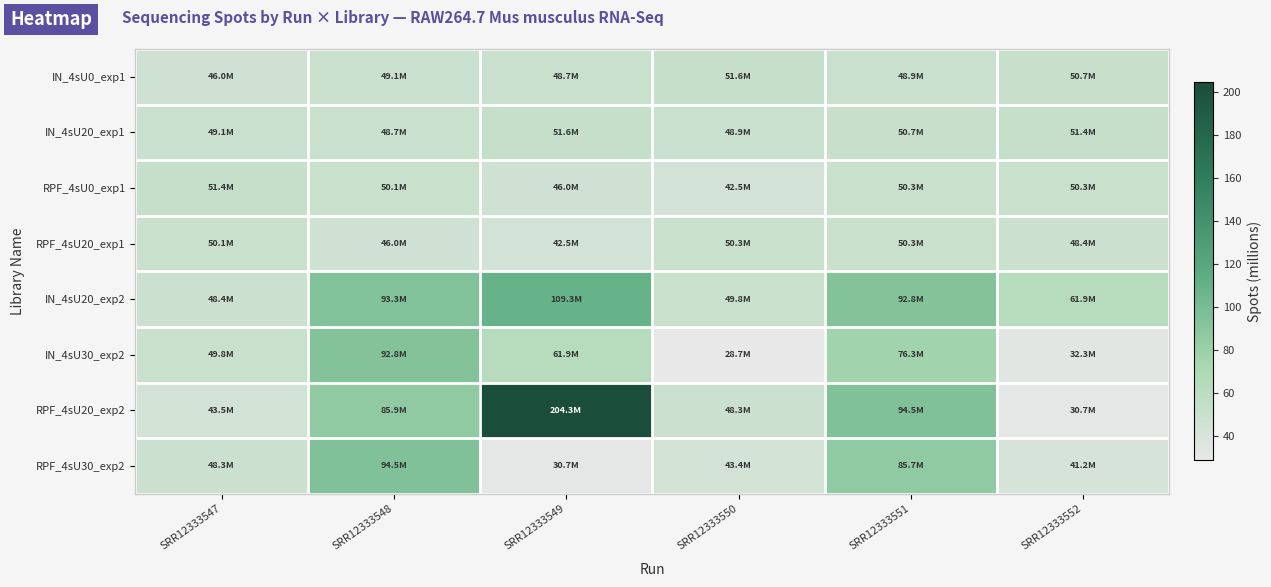

How many distinct data groups are displayed?

8